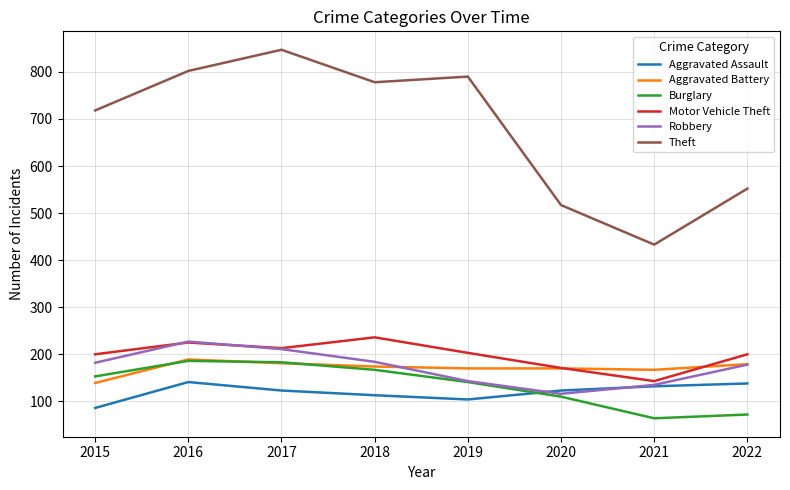

The Theft series shows 1254 at 2018. True or false?

False